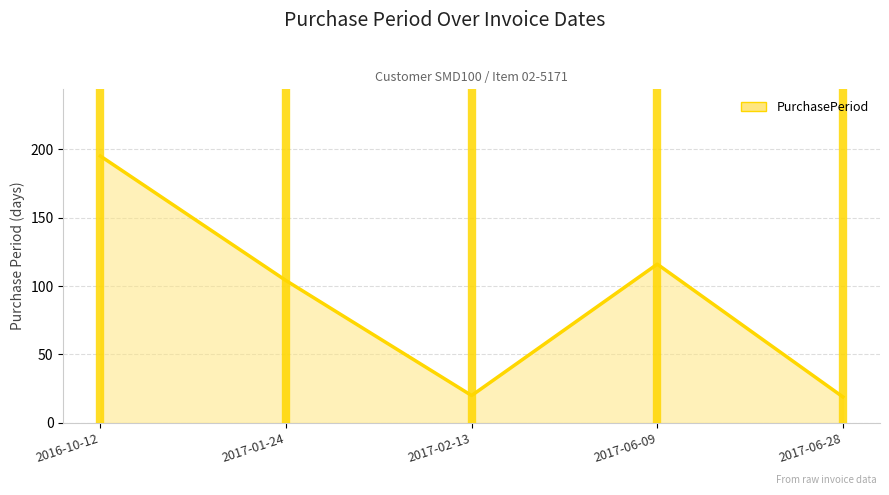

Does the chart display data point markers on the line(s)?

No